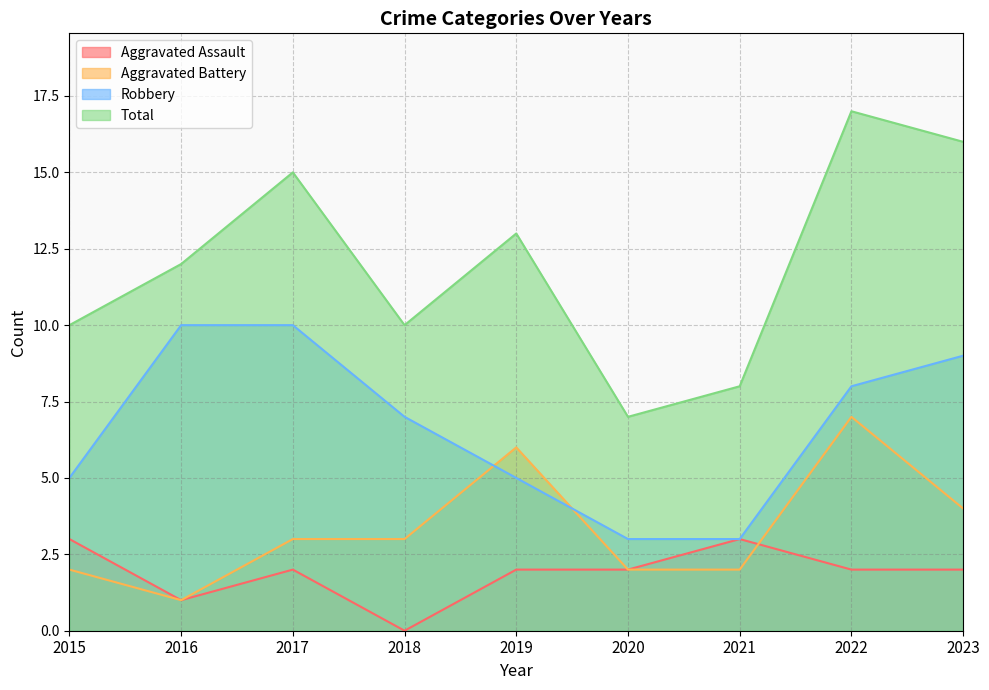

How many lines are shown in the chart?

4